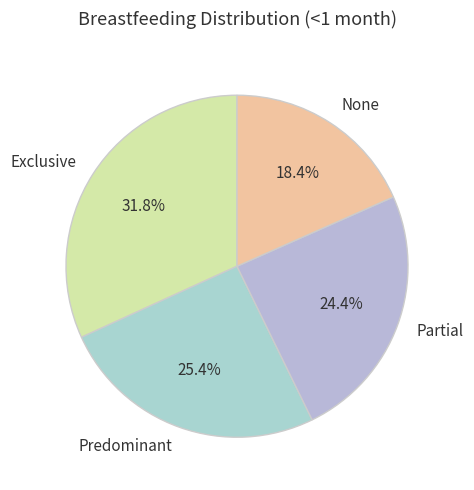

How many slices are in this pie chart?

4